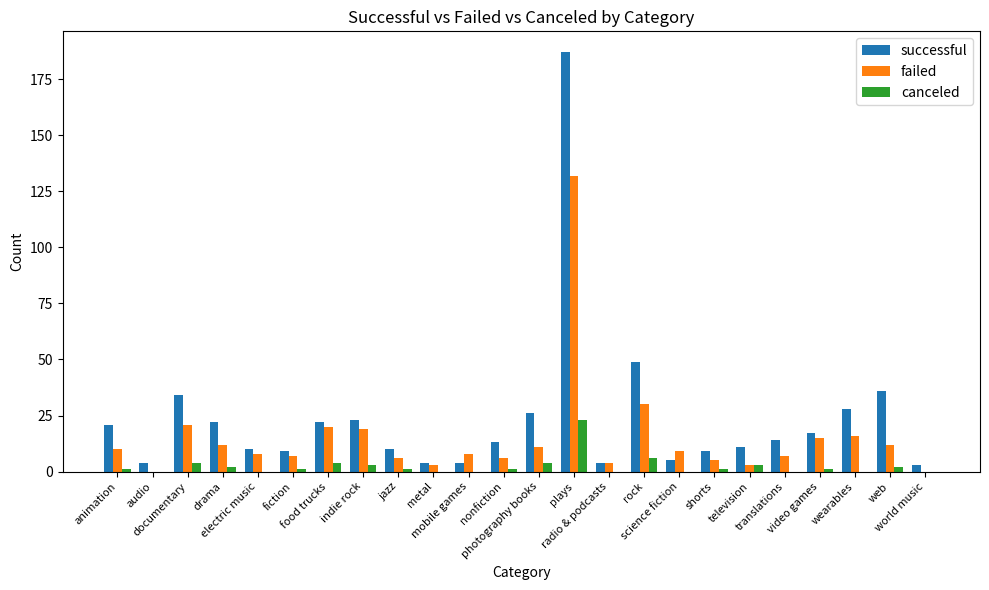

Which series has the largest total across all categories?

successful